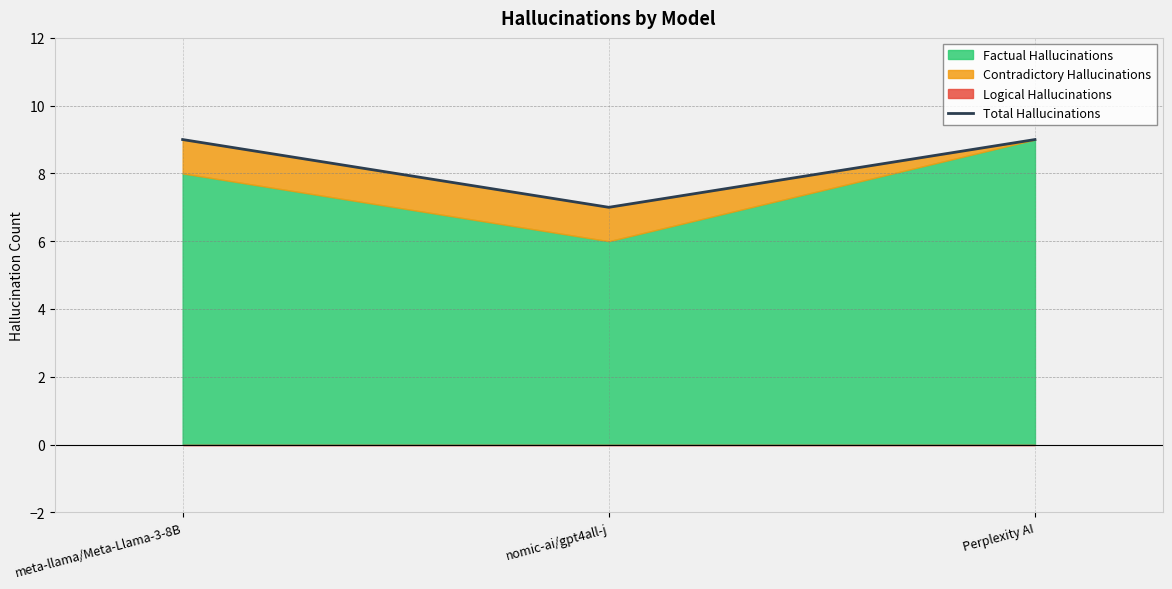

The chart shows a value of 7 at nomic-ai/gpt4all-j. True or false?

True